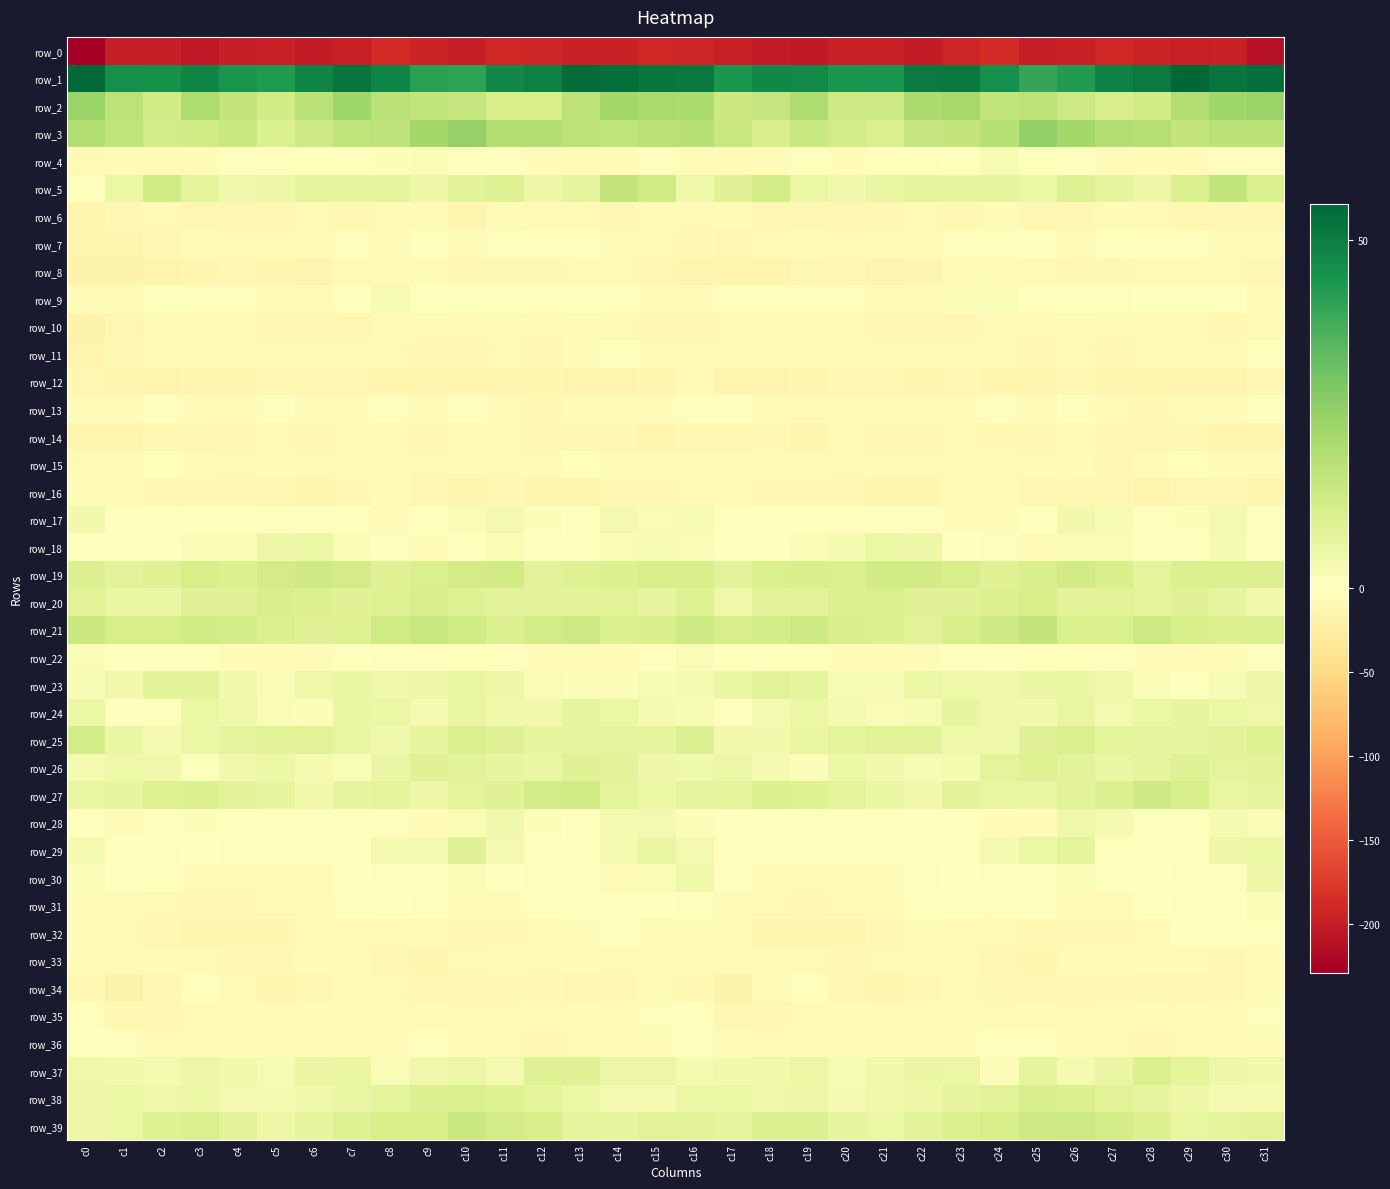

Reading left to right, extract all data points from this chart.

row_0: -229.0	-199.9	-200.3	-204.3	-199.2	-197.3	-200.5	-197.1	-187.3	-194.5	-199.6	-191.4	-192.8	-196.8	-196.3	-191.1	-193.2	-198.5	-202.0	-203.2	-197.5	-198.2	-200.7	-193.0	-187.2	-199.6	-195.8	-191.2	-194.3	-197.0	-195.6	-212.5
row_1: 54.6	46.1	45.5	48.6	44.7	43.4	48.7	51.8	47.9	41.6	41.0	47.6	49.4	54.1	53.0	51.6	51.2	44.1	47.7	47.0	44.1	44.4	50.8	51.0	45.8	40.3	43.0	48.9	50.5	55.1	51.7	53.3
row_2: 23.9	17.0	12.7	20.0	15.8	12.8	17.5	23.2	17.7	16.1	15.1	11.6	11.2	17.0	22.0	21.2	20.4	13.9	15.1	19.9	13.7	13.7	20.6	21.8	16.2	16.8	13.4	10.9	12.8	19.4	22.9	24.0
row_3: 19.5	16.0	12.2	12.6	14.3	10.1	13.5	16.1	16.8	22.3	24.6	19.4	19.1	17.0	16.0	17.9	18.1	14.5	11.1	14.5	12.3	10.5	15.4	15.7	18.2	25.1	22.0	19.1	18.7	15.7	17.6	17.4
row_4: -7.2	-6.0	-5.6	-3.9	-2.9	-3.4	-3.4	-2.4	1.3	2.0	-2.5	-3.3	-6.3	-5.4	-4.8	-2.7	-4.6	-5.5	-5.4	-2.8	-3.6	-3.1	-3.3	-1.2	2.4	0.7	-3.1	-4.5	-6.0	-5.6	-3.4	-3.5
row_5: 0.2	5.4	12.5	7.6	4.2	4.9	7.2	6.7	6.9	5.1	7.9	9.1	4.8	7.1	15.8	12.8	4.6	9.0	12.0	5.4	4.3	5.9	7.2	6.6	6.5	5.4	9.4	7.1	5.1	10.3	16.3	10.5
row_6: -13.8	-9.8	-8.7	-10.9	-11.6	-10.4	-7.9	-9.0	-7.7	-8.5	-12.7	-6.7	-7.7	-8.6	-9.7	-8.4	-8.7	-8.2	-9.2	-11.8	-10.9	-9.9	-7.6	-9.3	-6.9	-10.9	-10.5	-6.1	-8.1	-9.3	-9.5	-9.5
row_7: -13.5	-13.0	-9.5	-5.3	-7.3	-7.4	-5.3	-2.9	-3.9	-0.5	-6.6	-3.2	-2.4	-2.9	-4.5	-7.8	-10.3	-11.8	-7.4	-6.0	-7.3	-7.1	-4.0	-3.5	-2.8	-1.5	-6.6	-1.5	-3.2	-3.3	-5.4	-6.9
row_8: -17.0	-16.5	-15.4	-13.1	-11.0	-12.9	-15.0	-8.4	-5.9	-6.0	-10.1	-9.3	-9.7	-7.6	-7.6	-11.0	-14.9	-15.6	-14.8	-12.2	-10.9	-14.7	-13.0	-6.9	-5.5	-7.9	-9.3	-9.6	-8.9	-7.6	-8.3	-11.6
row_9: -4.8	-3.8	-1.8	-3.6	-2.4	-5.5	-6.4	-1.0	2.3	-1.4	-1.4	-2.3	-2.2	0.4	-1.8	-4.4	-4.8	-2.7	-1.9	-3.6	-2.9	-6.9	-4.8	1.1	1.5	-2.3	-1.2	-2.6	-1.3	0.3	-3.1	-3.8
row_10: -16.2	-11.1	-7.8	-8.8	-8.3	-9.7	-9.6	-10.8	-6.4	-6.6	-7.6	-6.1	-7.8	-6.7	-8.7	-9.7	-12.4	-8.5	-7.9	-8.5	-8.8	-10.1	-9.8	-9.8	-5.4	-7.6	-6.6	-6.7	-7.4	-7.2	-9.1	-8.0
row_11: -14.3	-10.1	-7.7	-5.3	-6.5	-5.1	-5.4	-6.3	-7.8	-9.9	-9.5	-8.5	-9.1	-4.8	-3.0	-4.8	-6.2	-8.2	-6.4	-5.5	-6.0	-5.4	-5.7	-6.6	-8.8	-9.9	-8.8	-9.3	-7.4	-3.7	-3.6	-2.4
row_12: -12.0	-14.2	-15.9	-13.3	-13.6	-11.2	-12.5	-12.5	-12.7	-13.4	-12.6	-13.2	-13.8	-16.1	-15.1	-12.7	-8.6	-14.5	-15.1	-13.2	-12.5	-11.8	-12.6	-12.1	-13.5	-12.7	-12.5	-13.2	-14.7	-15.9	-14.9	-11.3
row_13: -5.3	-4.2	-2.7	-6.3	-7.5	-3.5	-5.9	-4.7	-3.0	-4.6	-2.4	-5.5	-9.6	-6.6	-4.3	-3.9	-3.3	-2.8	-3.6	-7.4	-5.9	-3.9	-6.2	-4.0	-3.3	-4.0	-2.5	-7.9	-9.0	-5.2	-4.2	-3.6
row_14: -15.4	-13.2	-10.0	-12.3	-10.4	-8.5	-11.2	-8.2	-7.9	-10.6	-8.1	-8.0	-11.5	-11.5	-12.0	-12.5	-12.2	-11.1	-10.3	-12.6	-8.8	-9.8	-10.6	-7.4	-9.0	-10.2	-7.4	-9.3	-12.0	-11.5	-12.5	-13.1
row_15: -8.9	-6.7	-3.3	-5.9	-8.1	-7.9	-8.7	-5.1	-4.9	-7.7	-6.0	-7.9	-8.4	-3.1	-5.1	-6.2	-6.1	-4.7	-3.7	-7.2	-8.0	-8.5	-7.8	-4.5	-6.0	-7.3	-6.0	-9.2	-6.3	-2.9	-6.3	-4.8
row_16: -6.2	-8.6	-9.7	-9.9	-9.4	-11.8	-14.0	-10.2	-5.9	-9.7	-13.4	-9.9	-13.9	-13.0	-10.6	-10.7	-7.7	-8.7	-9.9	-9.6	-9.7	-13.3	-12.9	-8.0	-6.5	-12.1	-11.5	-10.9	-14.5	-11.8	-11.1	-13.4
row_17: 3.8	-0.3	-1.7	-2.4	-3.3	-2.1	-2.2	-3.5	-4.4	-2.6	2.1	3.4	1.0	0.1	3.2	1.8	2.6	-0.6	-1.9	-2.6	-3.3	-2.0	-2.1	-4.3	-4.0	-1.2	3.5	2.4	0.6	0.9	3.4	-2.1
row_18: 0.4	-1.1	-1.8	1.3	1.5	5.0	5.4	1.5	-2.3	-4.1	-0.1	2.0	-0.4	-1.6	1.8	2.6	1.5	-1.5	-0.4	1.3	2.9	5.4	5.2	-0.9	-2.7	-4.1	1.8	1.3	-1.1	-0.8	3.0	-0.4
row_19: 9.6	8.0	9.0	11.5	10.2	12.2	13.0	12.5	8.8	9.9	12.5	12.5	7.8	9.4	10.1	11.6	11.0	7.8	10.6	10.8	10.6	12.7	12.9	11.2	8.7	11.0	12.8	11.1	7.6	10.0	10.5	9.8
row_20: 8.4	5.7	5.9	8.9	8.7	10.8	9.7	8.7	9.2	10.9	9.1	8.1	7.8	8.1	8.5	6.8	9.4	4.6	8.0	8.3	9.6	10.6	8.7	9.0	9.5	11.4	8.0	8.5	7.6	8.7	7.2	3.8
row_21: 13.9	11.6	11.2	12.9	12.0	10.2	8.8	9.4	12.5	14.8	12.8	9.6	12.4	13.1	10.1	11.0	13.0	10.9	11.7	13.4	10.8	10.0	8.0	11.0	13.1	15.8	10.4	10.4	13.6	11.6	9.9	10.6
row_22: 1.8	-0.2	-1.4	-1.0	-4.0	-5.5	-5.2	-1.7	0.6	-1.4	-2.4	-2.0	-4.2	-4.7	-5.1	-2.0	1.6	-1.1	-1.0	-1.9	-4.9	-5.8	-4.2	0.0	-0.3	-1.5	-2.4	-2.2	-4.8	-4.7	-4.6	-0.7
row_23: 2.5	3.8	7.8	7.8	3.7	1.7	4.3	5.7	4.0	5.0	6.3	4.9	2.2	0.9	1.2	2.4	2.8	5.7	8.3	6.6	2.4	2.3	5.6	4.5	4.2	5.8	5.8	4.1	1.6	0.7	2.3	4.8
row_24: 5.4	0.3	0.8	5.3	4.1	2.0	1.1	5.9	5.4	2.8	6.2	4.3	3.6	7.0	5.5	3.0	2.2	-0.2	2.7	5.4	3.2	1.4	2.4	6.5	4.2	3.6	6.4	3.3	5.4	6.5	5.4	4.4
row_25: 12.4	5.6	2.8	5.5	7.0	8.4	8.5	6.0	4.0	6.5	10.7	8.7	6.8	7.0	7.2	6.9	9.6	3.5	3.8	6.2	7.6	8.5	8.2	4.6	4.6	8.7	10.4	7.7	7.1	6.9	7.9	9.3
row_26: 3.1	4.6	3.9	0.8	3.7	4.9	2.7	1.8	6.0	8.9	8.0	6.8	5.7	9.0	8.2	4.9	4.1	4.8	2.8	0.9	5.0	3.7	2.6	2.9	7.6	9.1	7.8	5.7	6.9	9.2	7.6	7.8
row_27: 6.4	6.7	9.4	9.8	8.1	6.8	3.6	6.5	7.4	5.0	7.4	8.7	12.4	12.6	7.5	5.4	6.9	7.5	9.9	9.3	7.5	5.9	3.6	8.0	6.3	5.6	8.1	9.6	13.3	10.8	6.1	7.2
row_28: -0.9	-3.9	-1.9	1.0	-1.9	-1.1	0.5	-2.7	-2.4	-5.8	2.1	4.1	1.2	-0.0	2.6	3.2	1.2	-3.3	-0.8	0.6	-2.3	0.2	-0.8	-2.6	-3.7	-4.2	4.5	2.9	0.6	0.7	2.7	2.0
row_29: 2.6	-0.6	0.6	-1.0	-2.6	-0.5	-0.4	-0.4	2.8	2.8	9.0	3.2	-1.9	-2.5	2.9	5.9	3.1	0.2	0.2	-2.0	-1.9	0.1	-1.0	0.8	2.6	5.4	7.7	0.6	-2.5	-1.0	4.8	5.4
row_30: 1.2	-1.0	-3.4	-5.2	-5.7	-4.6	-3.8	-0.4	-1.9	-2.6	1.7	-0.5	-2.1	-1.6	-3.8	2.0	4.6	-0.8	-4.6	-5.7	-5.1	-4.6	-2.3	-0.7	-2.6	-0.7	1.4	-1.7	-1.4	-2.5	-3.0	4.8
row_31: -5.5	-6.6	-8.0	-9.2	-9.0	-8.4	-4.8	0.5	-1.2	-3.6	-3.7	-4.8	-3.3	0.5	0.3	-0.5	-3.5	-6.1	-8.9	-9.1	-8.8	-7.4	-2.6	0.5	-2.4	-3.4	-4.0	-5.0	-1.5	0.6	-0.0	1.1
row_32: -5.7	-7.3	-11.4	-14.1	-13.6	-12.6	-6.9	-8.1	-7.8	-8.7	-9.8	-10.7	-8.9	-4.4	-2.4	-3.8	-4.6	-7.7	-13.3	-13.4	-14.1	-9.9	-6.9	-7.8	-8.2	-9.0	-10.3	-10.3	-7.4	-3.2	-2.5	-2.9
row_33: -4.6	-8.8	-6.5	-7.4	-10.0	-9.2	-4.6	-4.7	-9.2	-13.6	-8.1	-5.9	-7.8	-7.5	-8.9	-7.5	-5.6	-7.9	-6.3	-8.6	-10.1	-7.3	-4.3	-5.8	-11.1	-12.9	-6.6	-6.3	-8.5	-7.2	-9.3	-5.9
row_34: -9.3	-17.0	-11.1	-2.0	-8.3	-13.5	-11.1	-6.9	-7.6	-11.9	-9.0	-10.4	-10.6	-11.5	-10.2	-5.8	-9.2	-16.2	-6.5	-3.3	-11.0	-13.0	-9.8	-6.1	-9.3	-11.8	-9.0	-10.5	-10.8	-11.4	-9.3	-5.8
row_35: -3.4	-10.1	-11.3	-7.9	-7.2	-8.7	-6.4	-4.1	-7.5	-8.4	-7.4	-7.6	-6.5	-8.3	-6.7	-2.1	-2.6	-11.6	-9.6	-7.4	-7.9	-8.0	-5.3	-5.0	-8.4	-7.7	-7.7	-7.0	-7.1	-8.3	-5.8	-2.9
row_36: -1.6	-3.4	-8.7	-8.3	-6.2	-5.5	-4.9	-5.5	-4.7	-2.2	-5.8	-7.9	-9.0	-8.9	-6.2	-3.7	-2.8	-5.7	-8.7	-7.5	-5.9	-4.9	-5.2	-5.7	-3.6	-2.3	-7.4	-8.5	-9.0	-8.0	-5.4	-6.2
row_37: 4.5	3.8	3.2	5.1	3.8	2.5	5.7	6.3	1.6	4.0	5.5	3.4	9.4	8.7	5.5	5.2	2.8	3.5	3.6	5.4	2.5	4.3	5.9	5.2	0.9	7.0	2.9	5.7	10.2	7.6	5.0	4.1
row_38: 5.0	5.4	4.7	5.2	3.3	2.8	4.6	5.9	7.4	9.5	10.5	9.2	7.4	5.4	3.4	3.1	5.5	5.5	4.5	4.9	2.7	3.8	4.9	6.6	8.2	10.8	9.8	8.5	6.6	4.8	2.7	2.7
row_39: 4.9	5.5	9.3	10.4	8.1	5.1	6.9	9.4	11.4	11.4	14.6	12.2	10.9	7.1	6.7	8.6	8.0	7.1	9.9	10.0	6.7	5.6	7.9	10.3	11.3	13.2	13.5	11.8	9.8	6.1	7.6	8.4